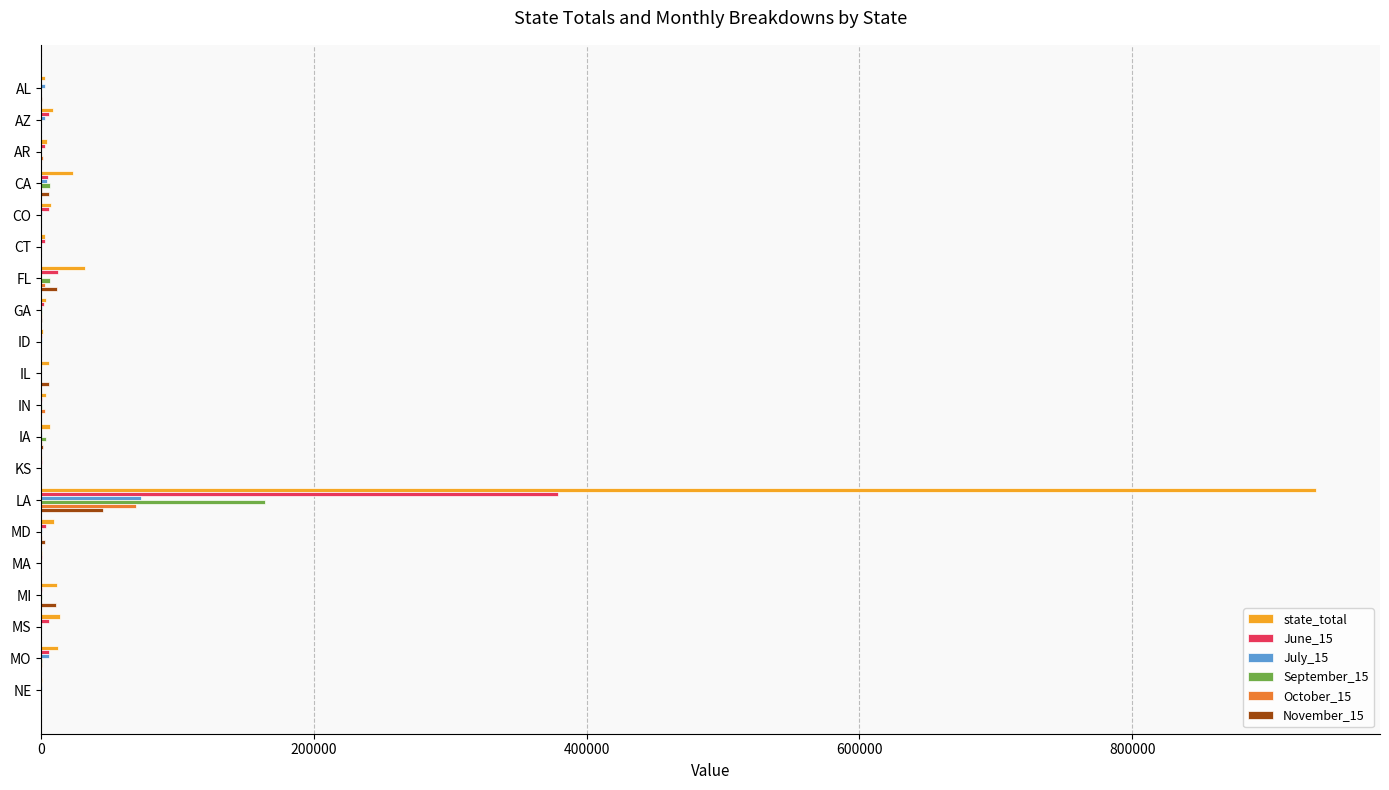

At which category is the sum across all series the highest?

LA